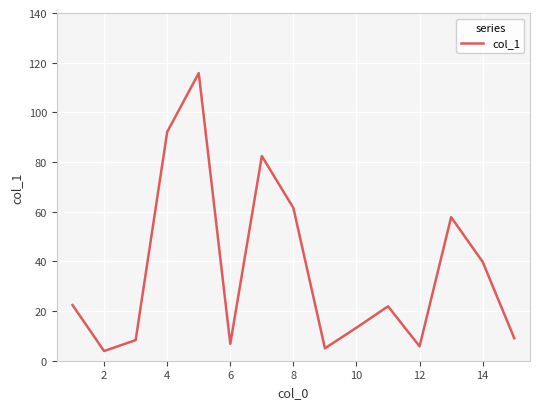

What is the smallest value displayed?

3.9